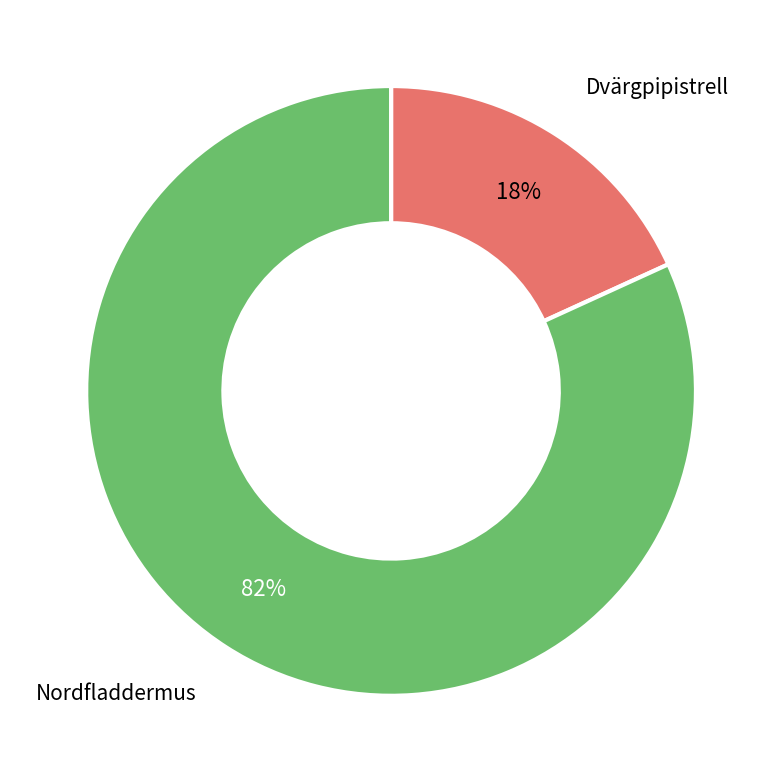

To the nearest percent, what is the difference between the largest and smallest slice percentages?

64%